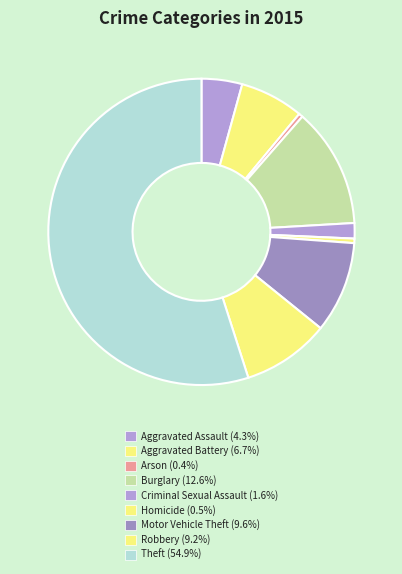

To the nearest percent, what portion does Criminal Sexual Assault represent?

2%